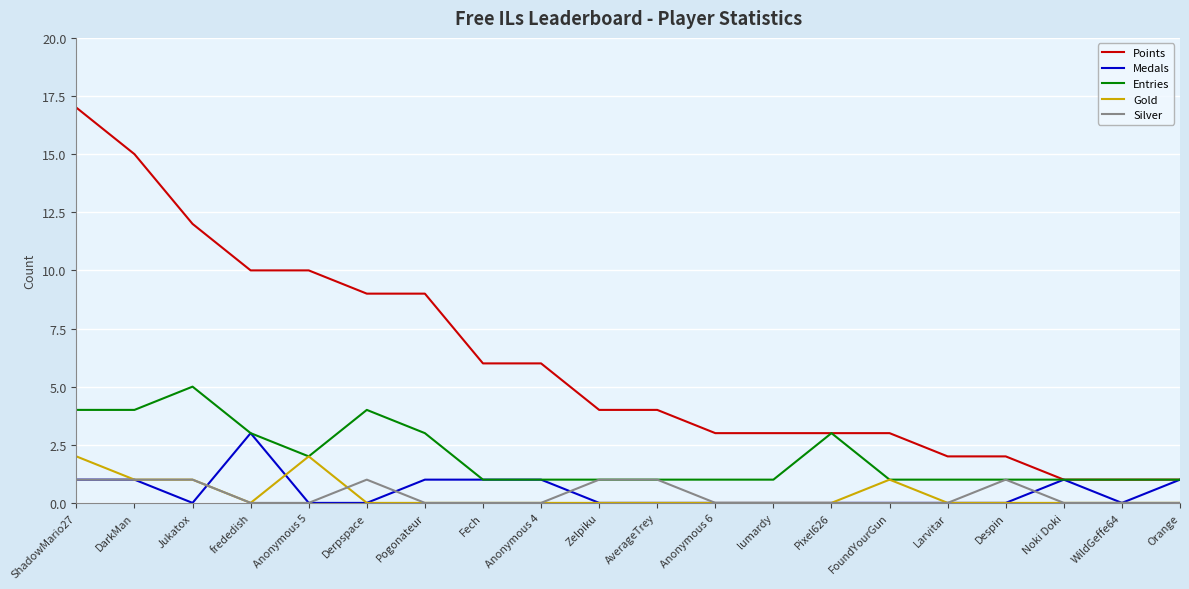

Reading left to right, list all the values displayed in this chart.

Points: ShadowMario27=17	DarkMan=15	Jukatox=12	frededish=10	Anonymous 5=10	Derpspace=9	Pogonateur=9	Fech=6	Anonymous 4=6	Zelpiku=4	AverageTrey=4	Anonymous 6=3	lumardy=3	Pixel626=3	FoundYourGun=3	Larvitar=2	Despin=2	Noki Doki=1	WildGeffe64=1	Orange=1
Medals: ShadowMario27=1	DarkMan=1	Jukatox=0	frededish=3	Anonymous 5=0	Derpspace=0	Pogonateur=1	Fech=1	Anonymous 4=1	Zelpiku=0	AverageTrey=0	Anonymous 6=0	lumardy=0	Pixel626=0	FoundYourGun=0	Larvitar=0	Despin=0	Noki Doki=1	WildGeffe64=0	Orange=1
Entries: ShadowMario27=4	DarkMan=4	Jukatox=5	frededish=3	Anonymous 5=2	Derpspace=4	Pogonateur=3	Fech=1	Anonymous 4=1	Zelpiku=1	AverageTrey=1	Anonymous 6=1	lumardy=1	Pixel626=3	FoundYourGun=1	Larvitar=1	Despin=1	Noki Doki=1	WildGeffe64=1	Orange=1
Gold: ShadowMario27=2	DarkMan=1	Jukatox=1	frededish=0	Anonymous 5=2	Derpspace=0	Pogonateur=0	Fech=0	Anonymous 4=0	Zelpiku=0	AverageTrey=0	Anonymous 6=0	lumardy=0	Pixel626=0	FoundYourGun=1	Larvitar=0	Despin=0	Noki Doki=0	WildGeffe64=0	Orange=0
Silver: ShadowMario27=1	DarkMan=1	Jukatox=1	frededish=0	Anonymous 5=0	Derpspace=1	Pogonateur=0	Fech=0	Anonymous 4=0	Zelpiku=1	AverageTrey=1	Anonymous 6=0	lumardy=0	Pixel626=0	FoundYourGun=0	Larvitar=0	Despin=1	Noki Doki=0	WildGeffe64=0	Orange=0